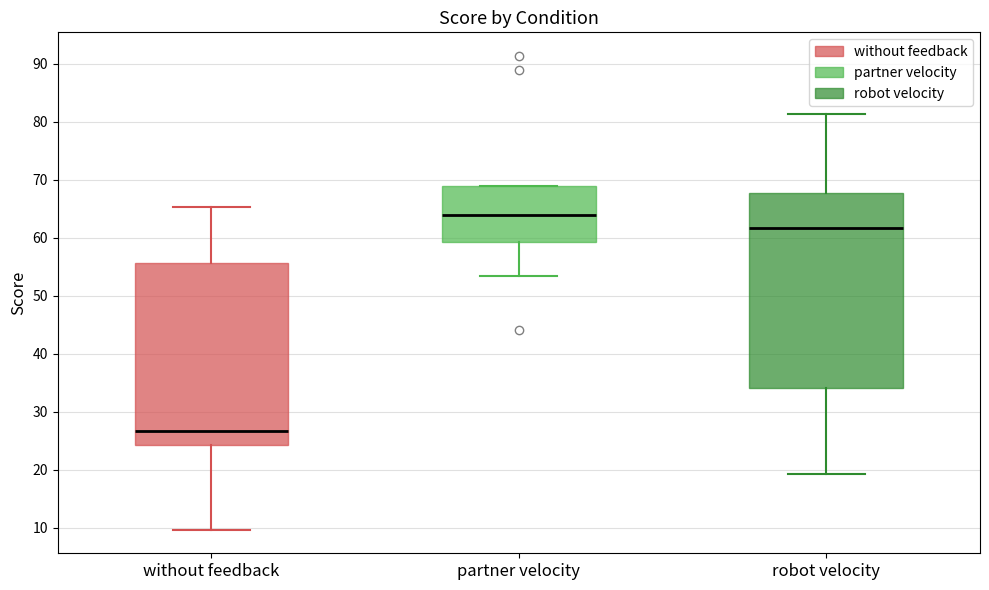

Reading left to right, read every box against the y-axis: the position of its median line, the range the box covers, and the ends of its whiskers. The values are not printed on the chart, so give them approximately, as read against the axis.

without feedback: median 27, box 24 to 56, whiskers 10 to 65
partner velocity: median 64, box 59 to 69, whiskers 53 to 69
robot velocity: median 62, box 34 to 68, whiskers 19 to 81